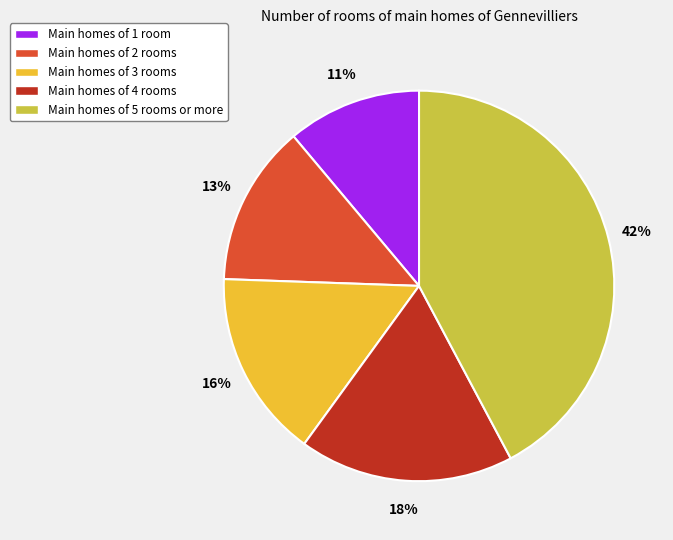

To the nearest percent, what is the average slice percentage?

20%